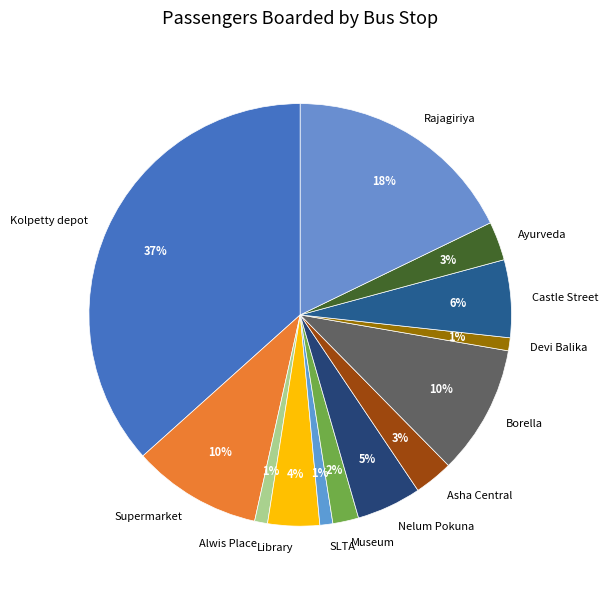

To the nearest percent, what percentage of the pie is Castle Street?

6%